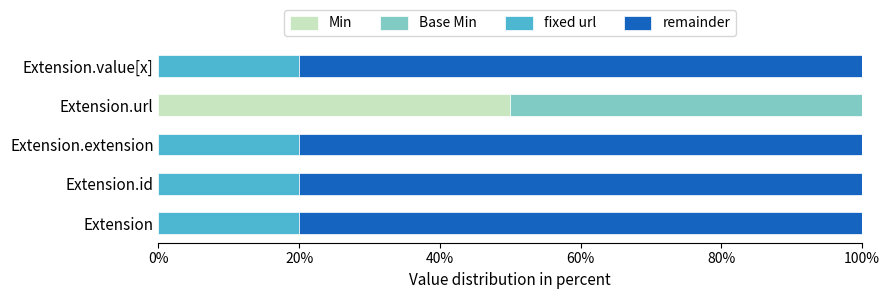

What is the average value of the Min series?

10.0